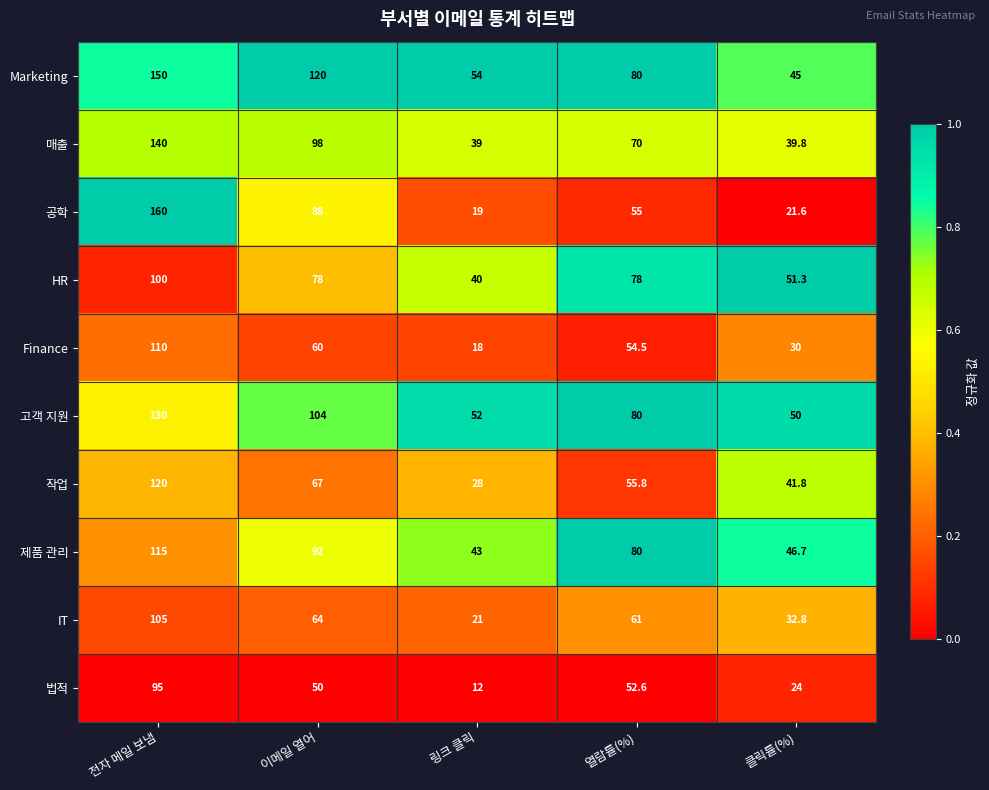

At which label does 매출 reach its peak?

전자 메일 보냄